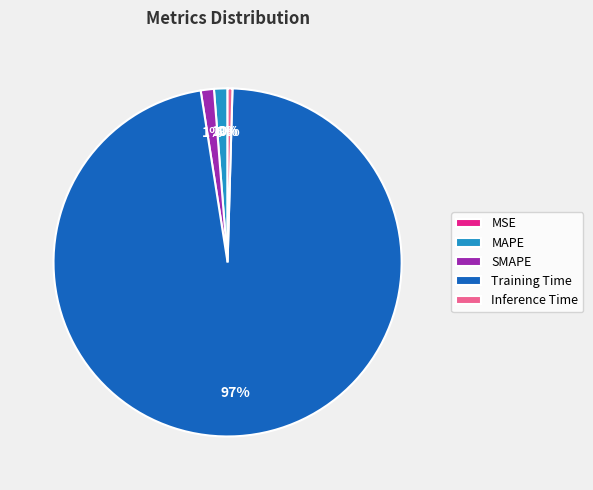

Does Training Time represent more than half of the total?

Yes